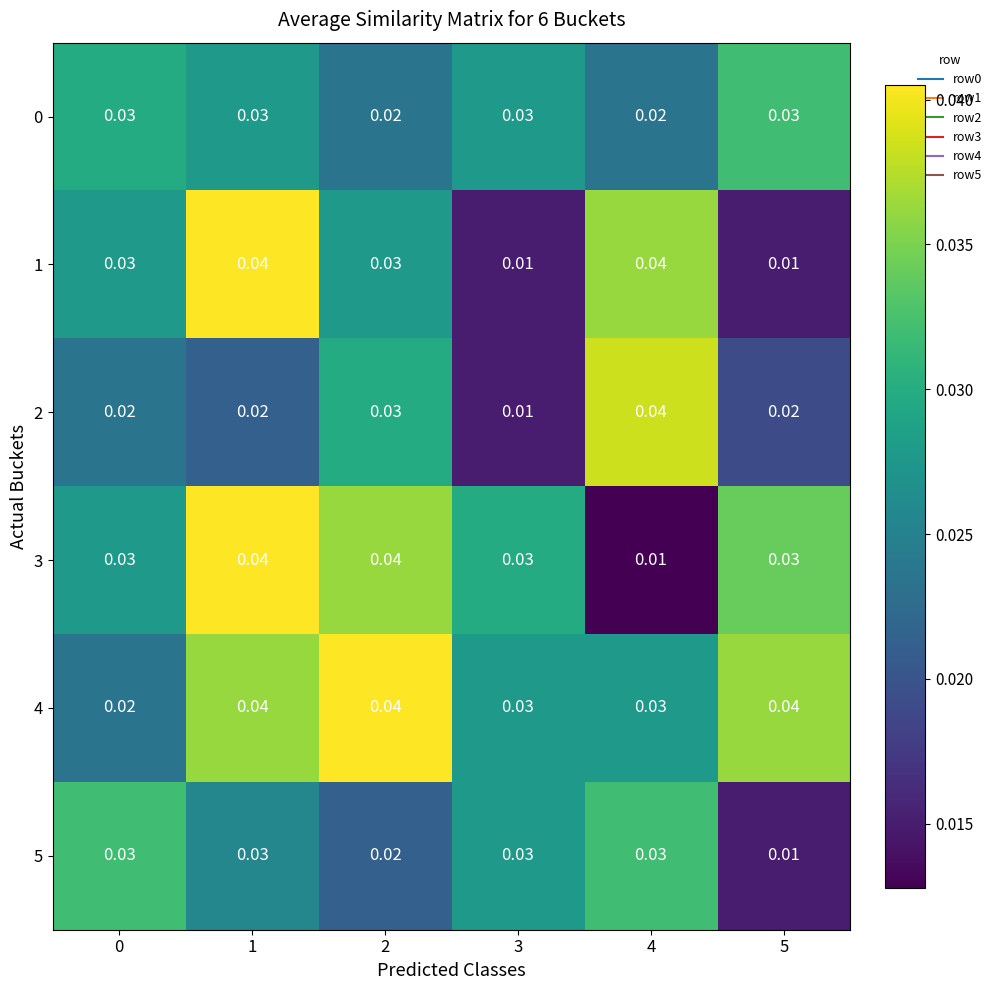

Count the number of categories in the chart.

6